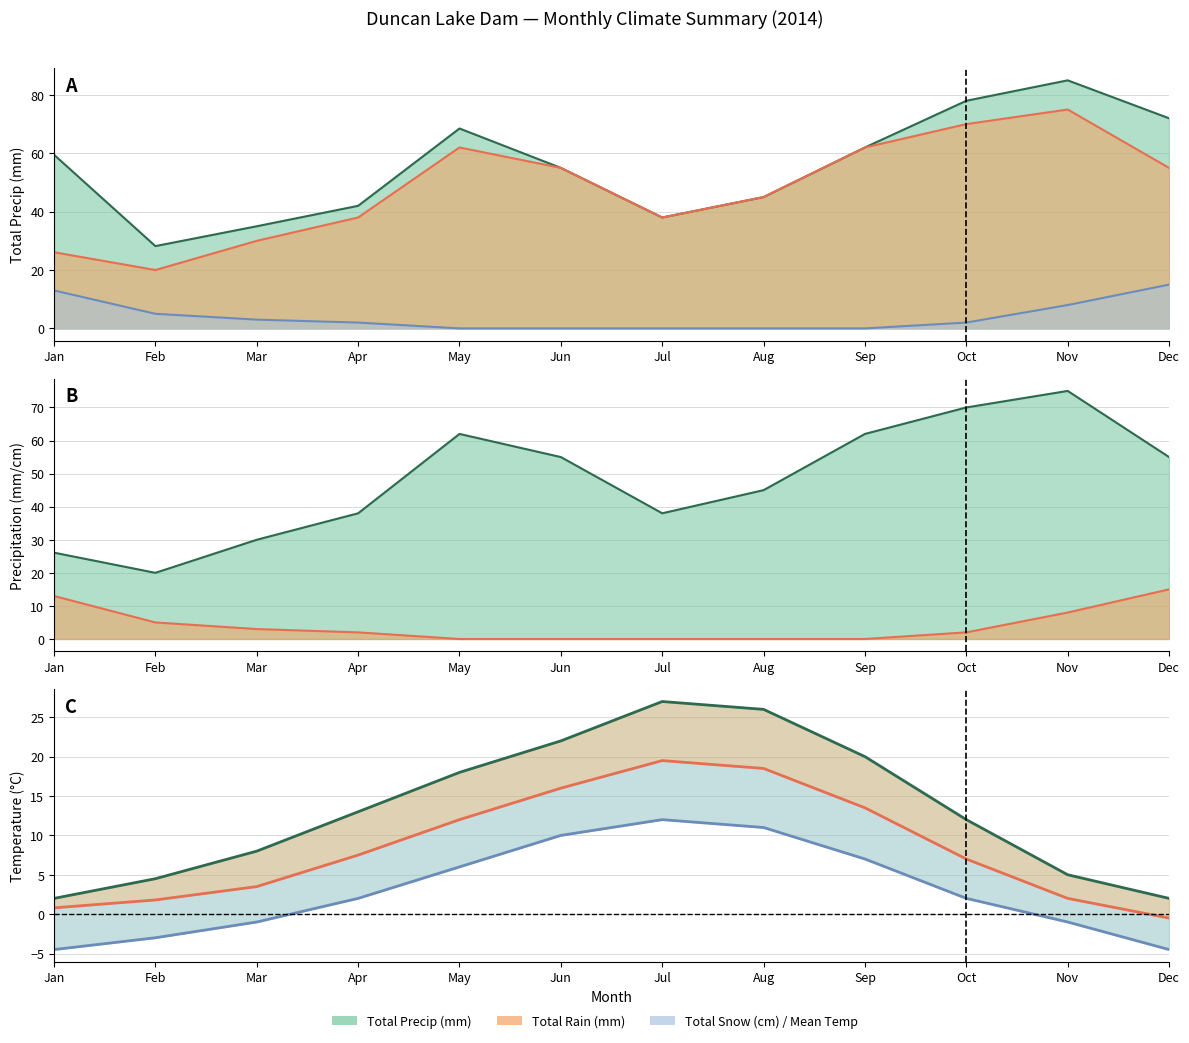

The value of Total Precip (mm) at Apr is 42.0. True or false?

True